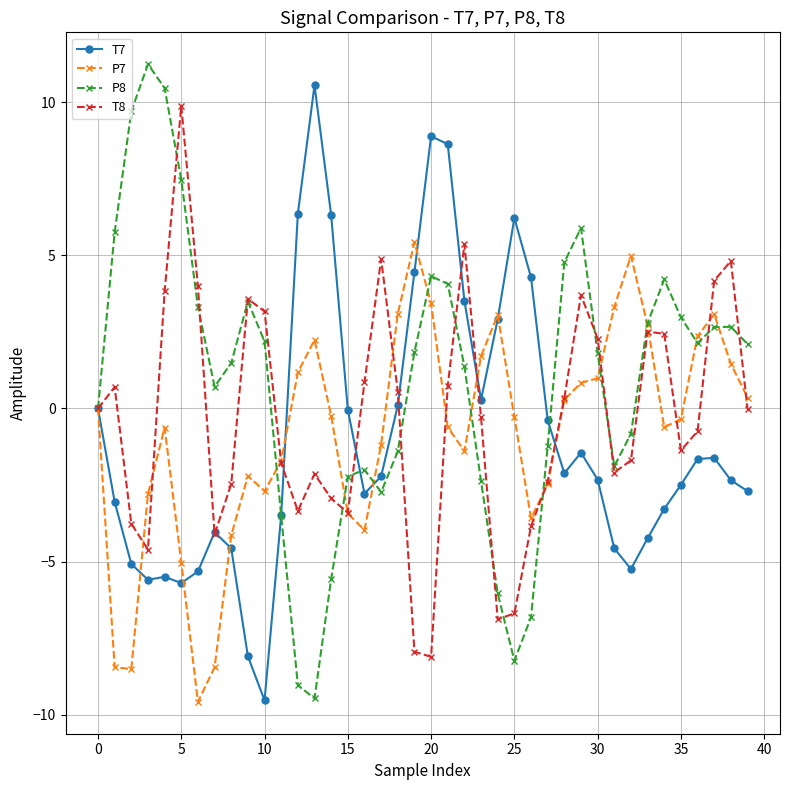

What is the average value of the T7 series?

-0.9